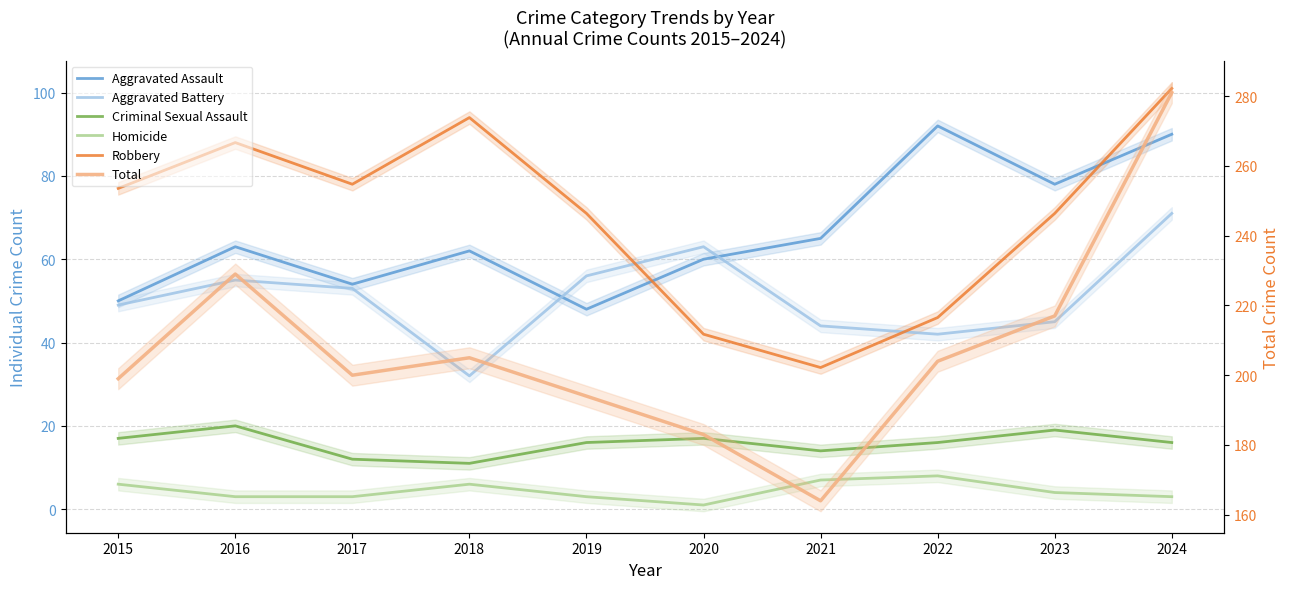

Read the Criminal Sexual Assault value at 2023.

19